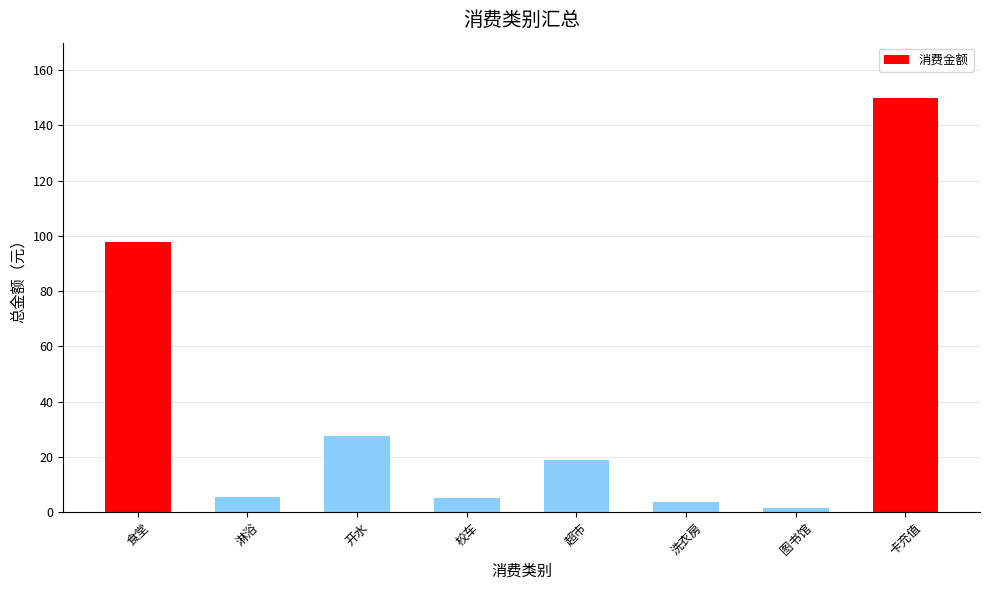

Are the bars horizontal?

No